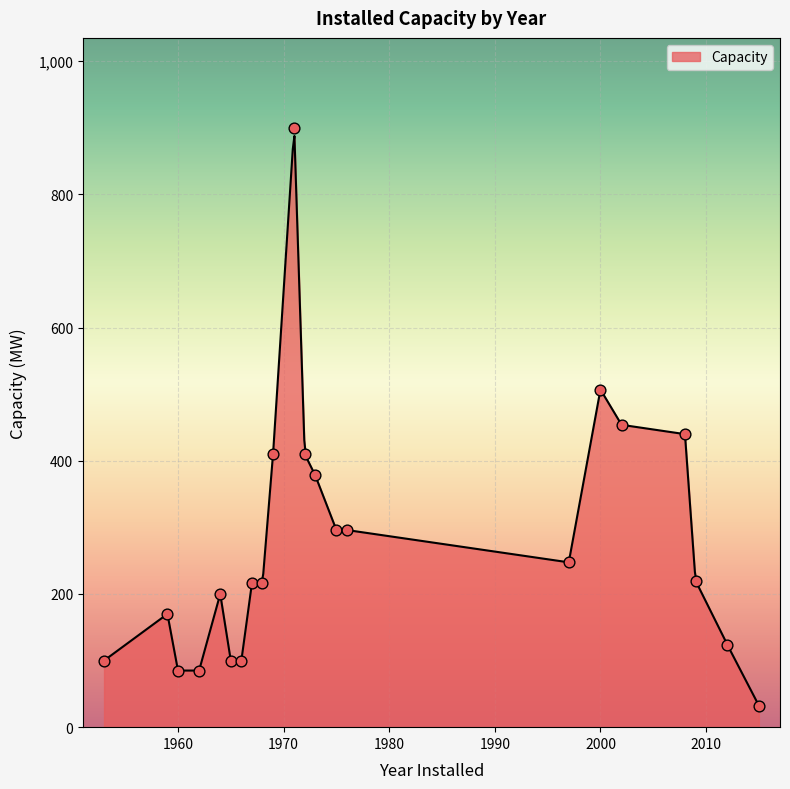

What is the change in value from 1969 to 1966?

-310.0